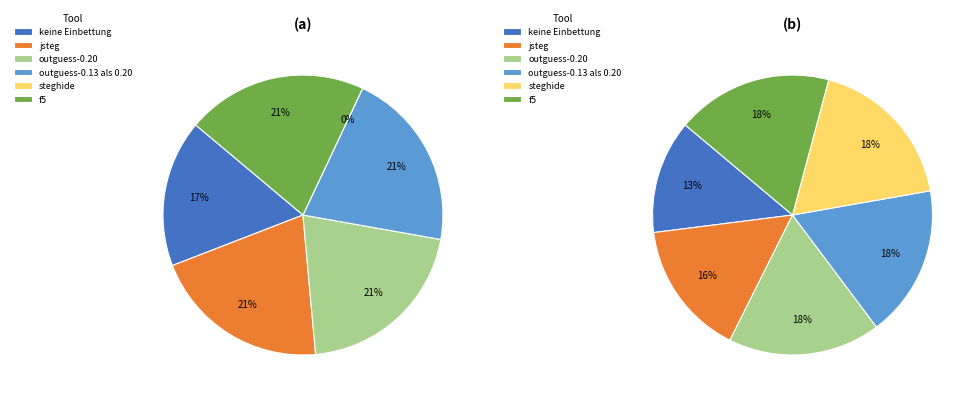

The outguess-0.13 als 0.20 slice represents 6% of the pie. True or false?

False